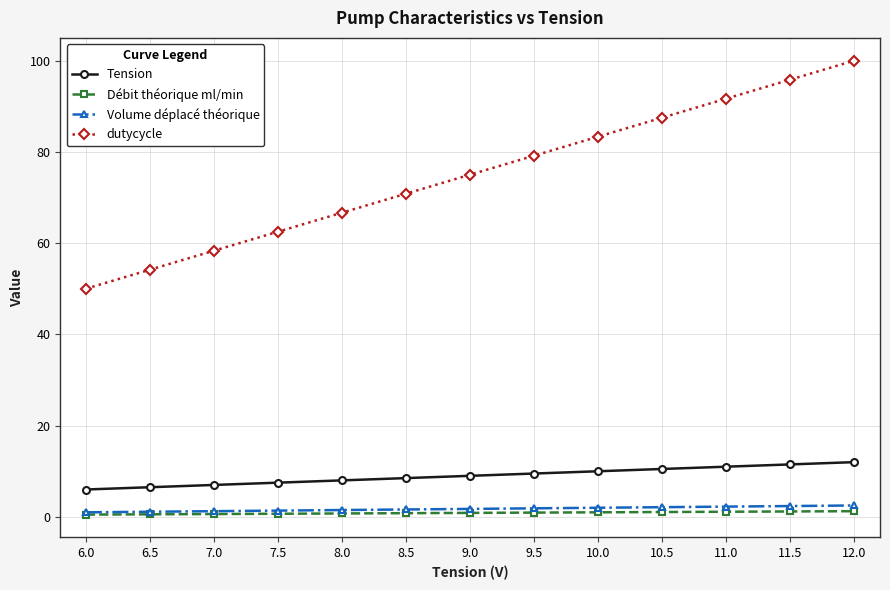

How many series are shown in this chart?

4